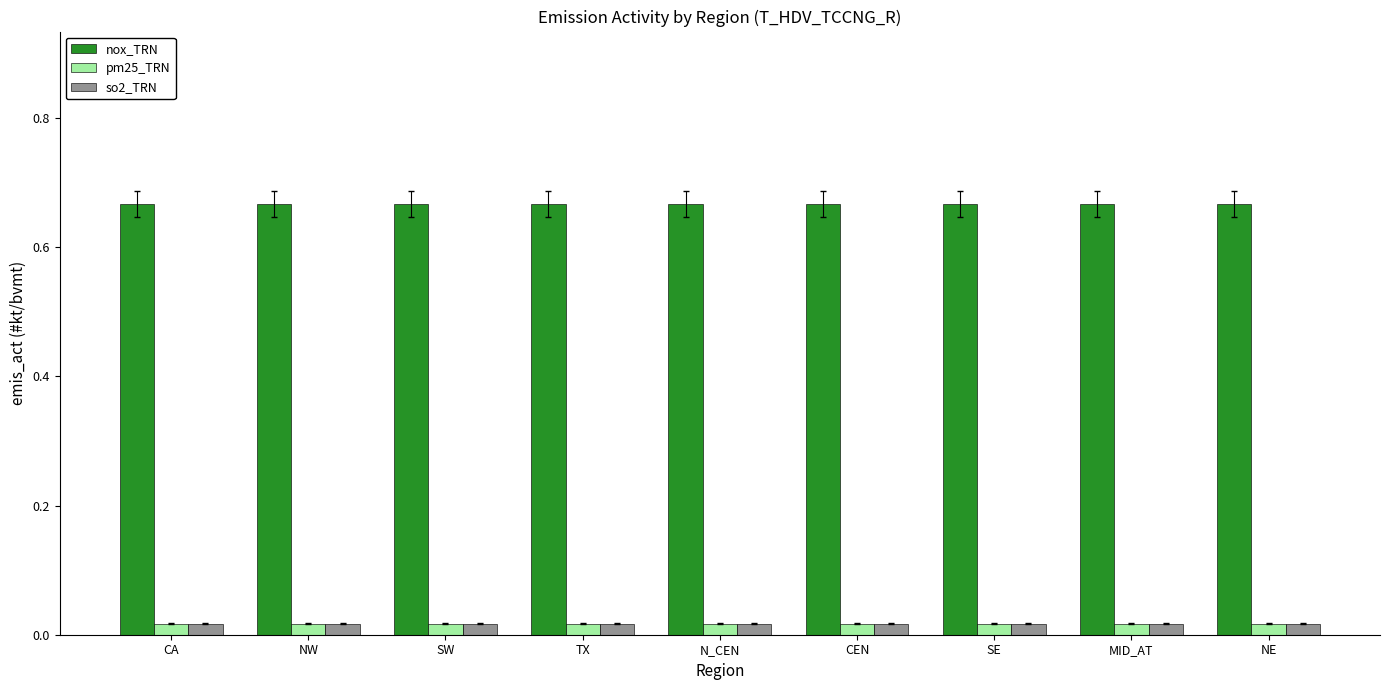

Is the value of nox_TRN at NW greater than the value of so2_TRN at N_CEN?

Yes